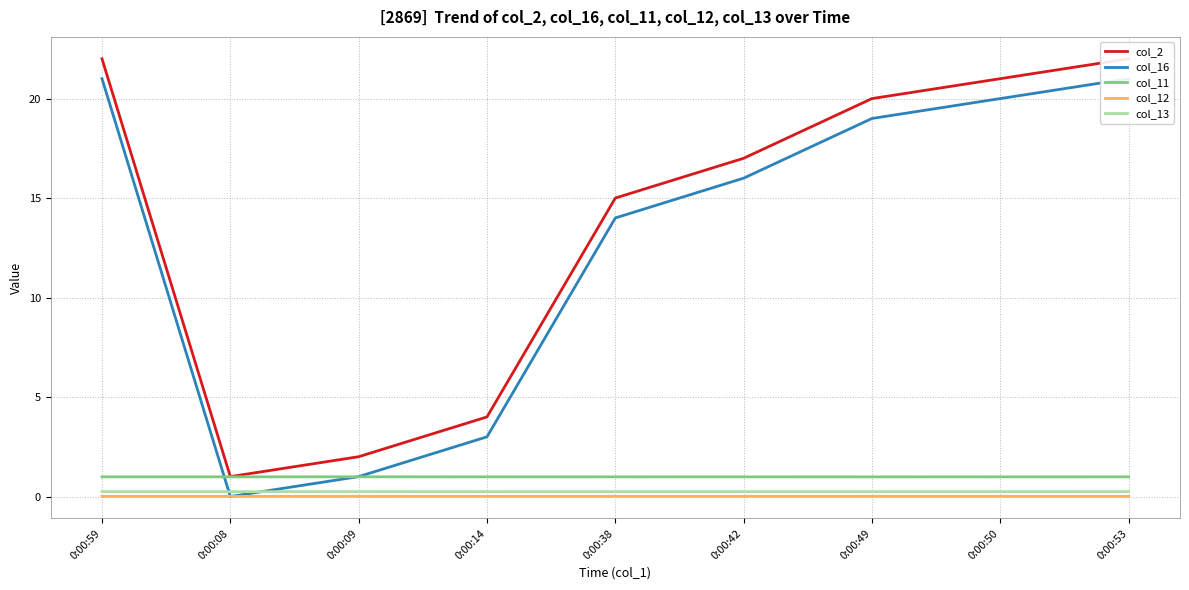

At which category is the sum across all series the highest?

0:00:53